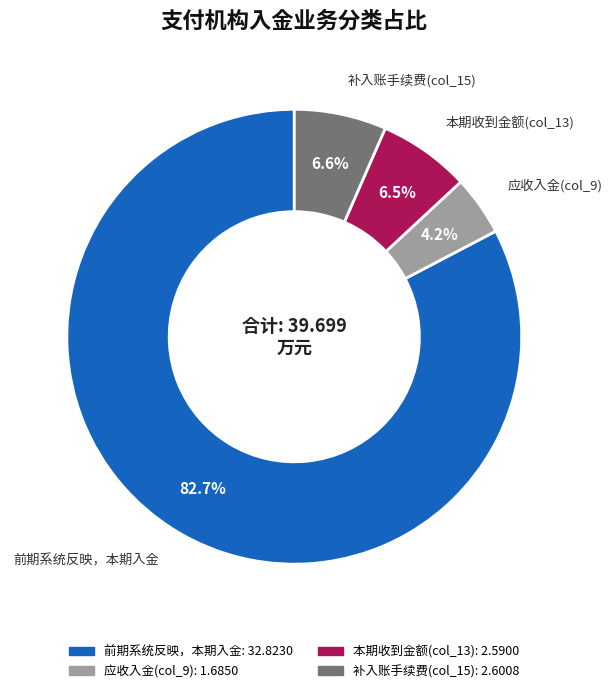

Which category has the smallest portion of the pie?

应收入金(col_9)